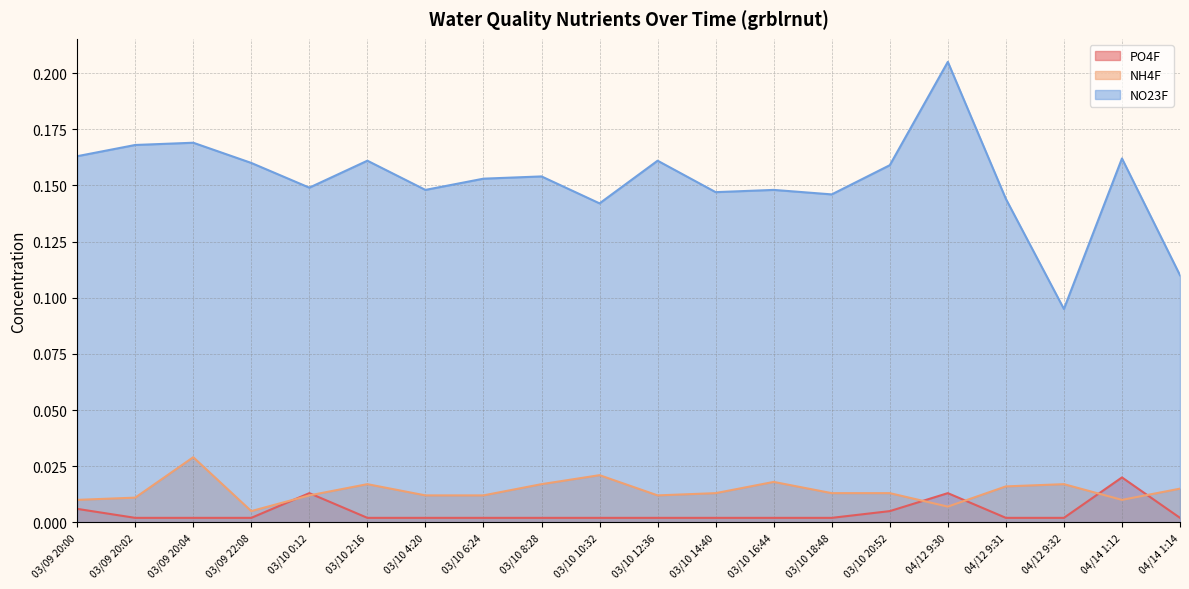

Between 04/12 9:31 and 04/14 1:14, which series saw the biggest shift?

NO23F